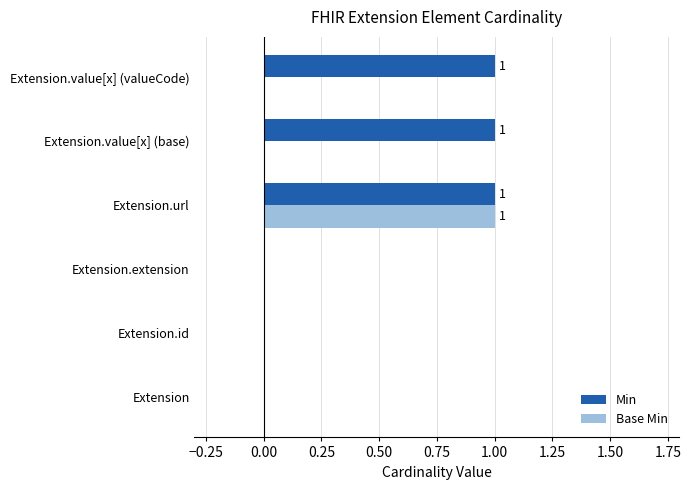

Count the number of data series in this chart.

2